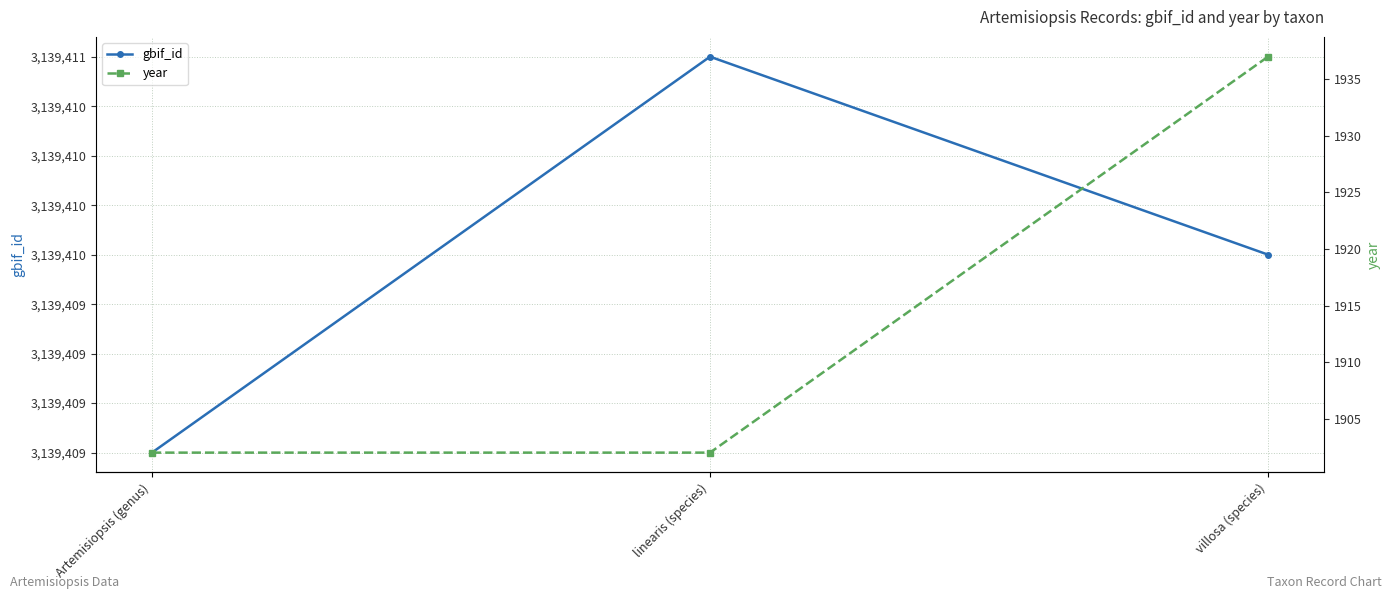

What position from the right is Artemisiopsis (genus)?

3